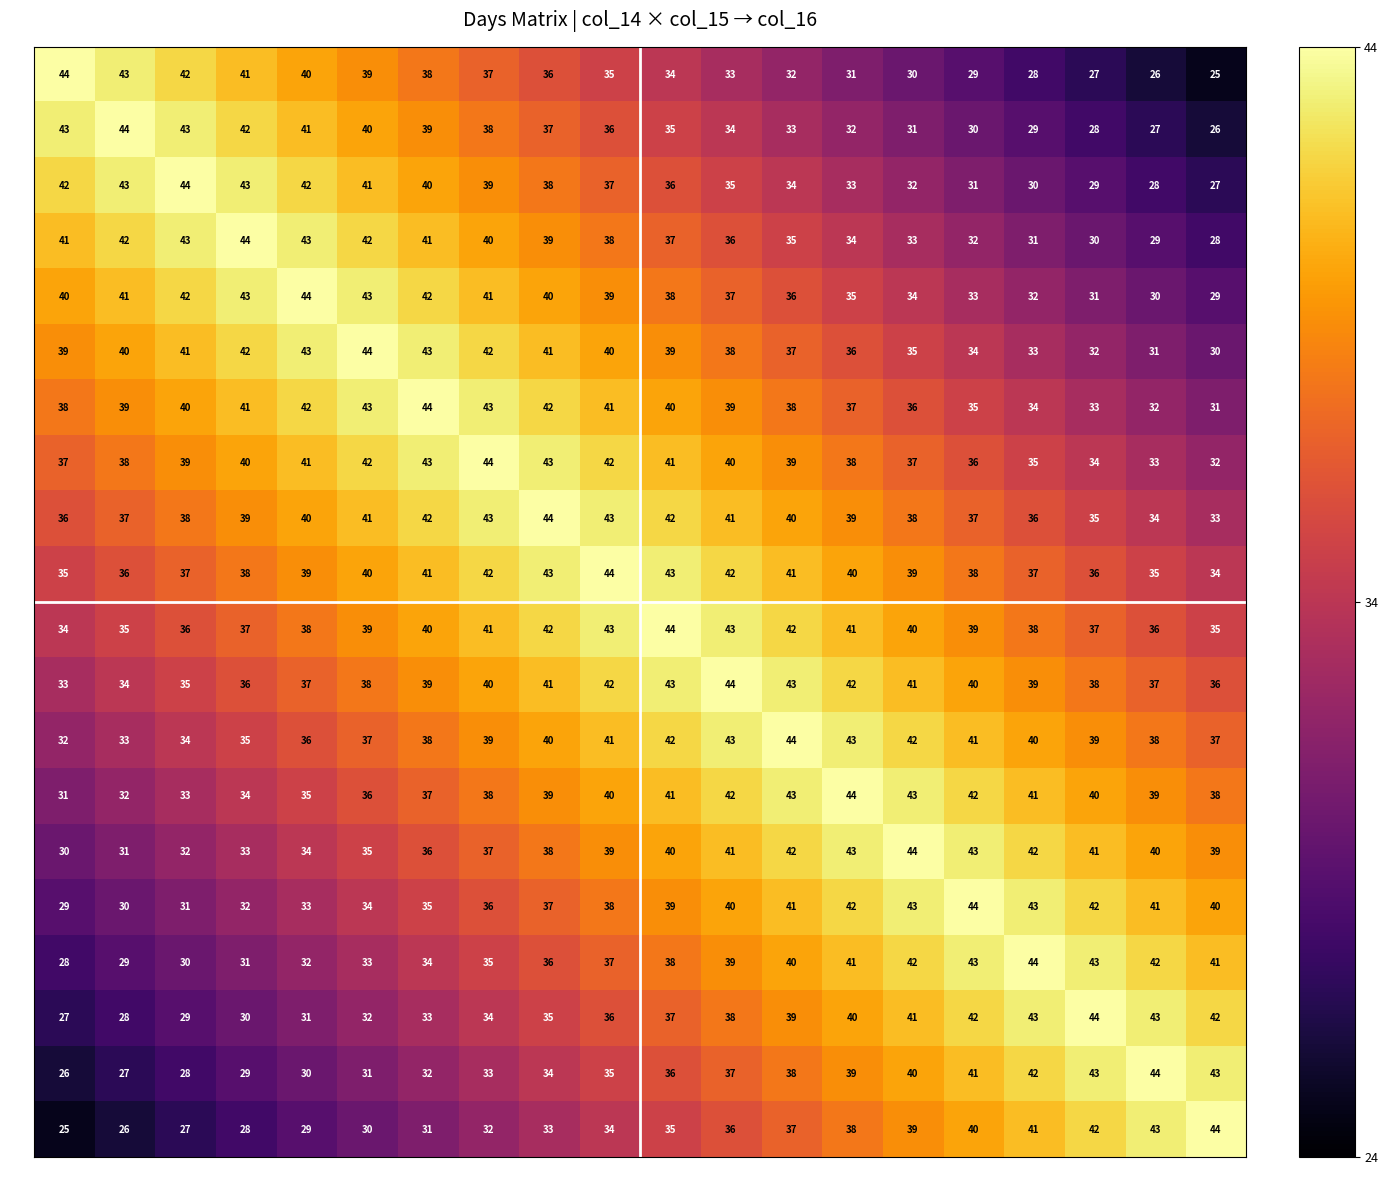

What is the spread (max minus min) of values at 41?

16